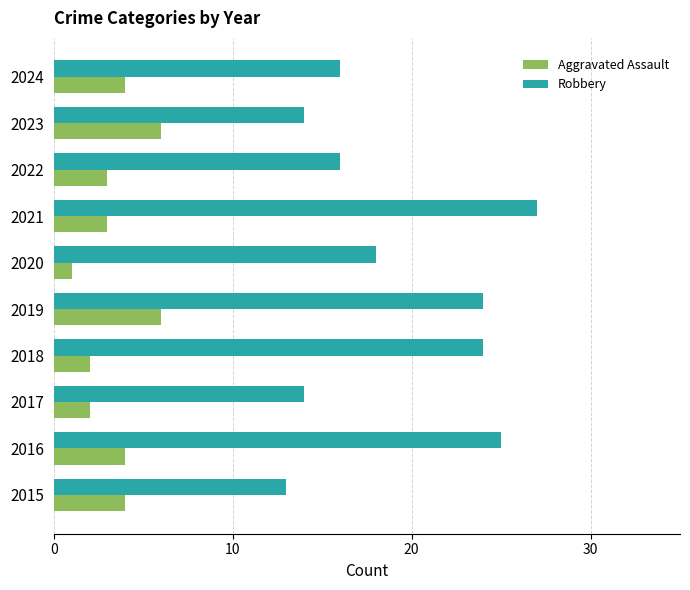

List the series in order of their overall mean, highest first.

Robbery, Aggravated Assault